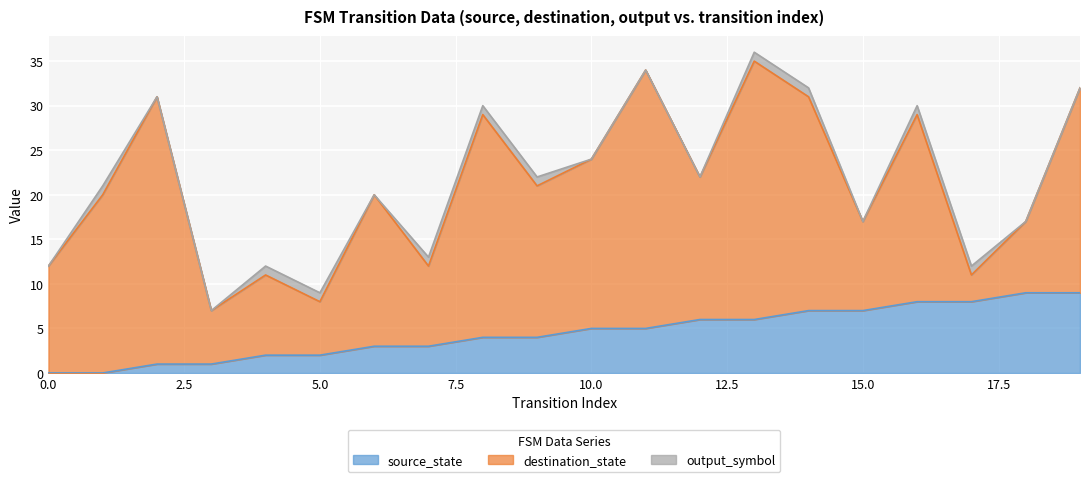

How many values in the destination_state series are below 17?

9